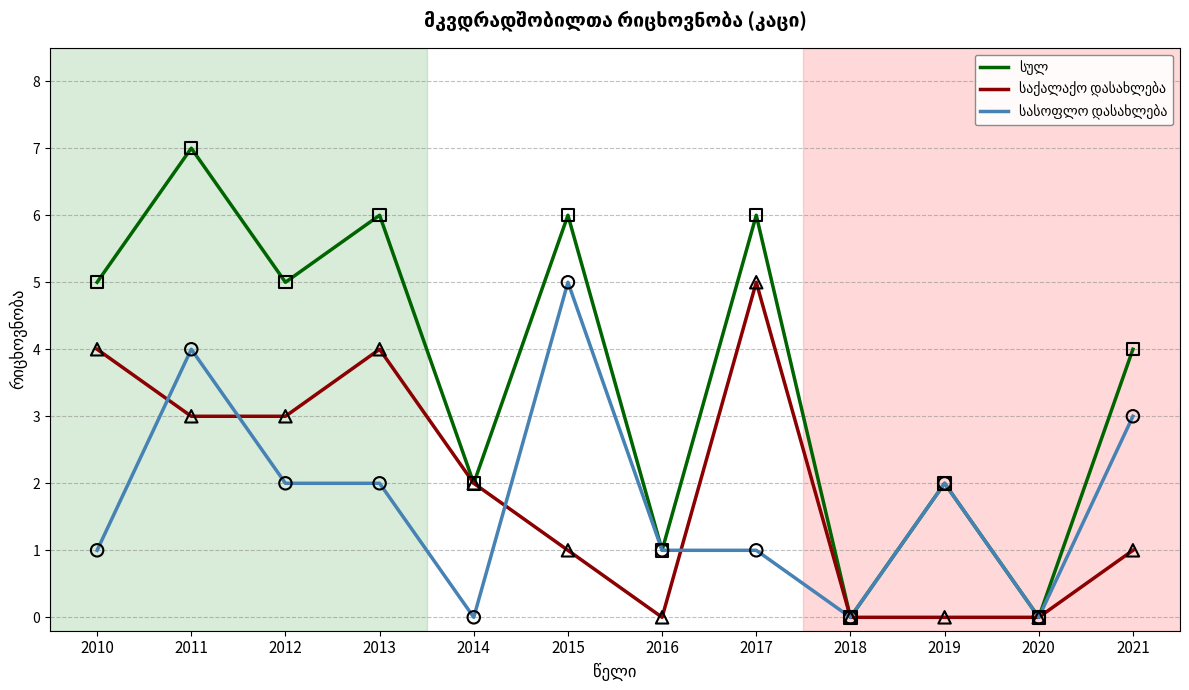

What is the greatest value displayed?

7